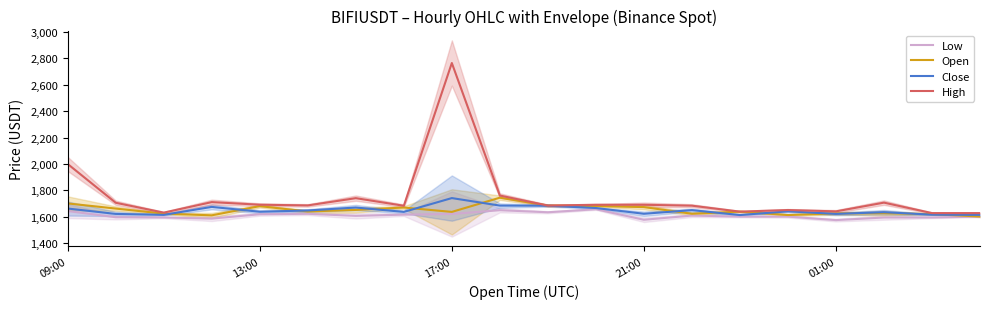

What is the lowest value of the Open series?

1600.7